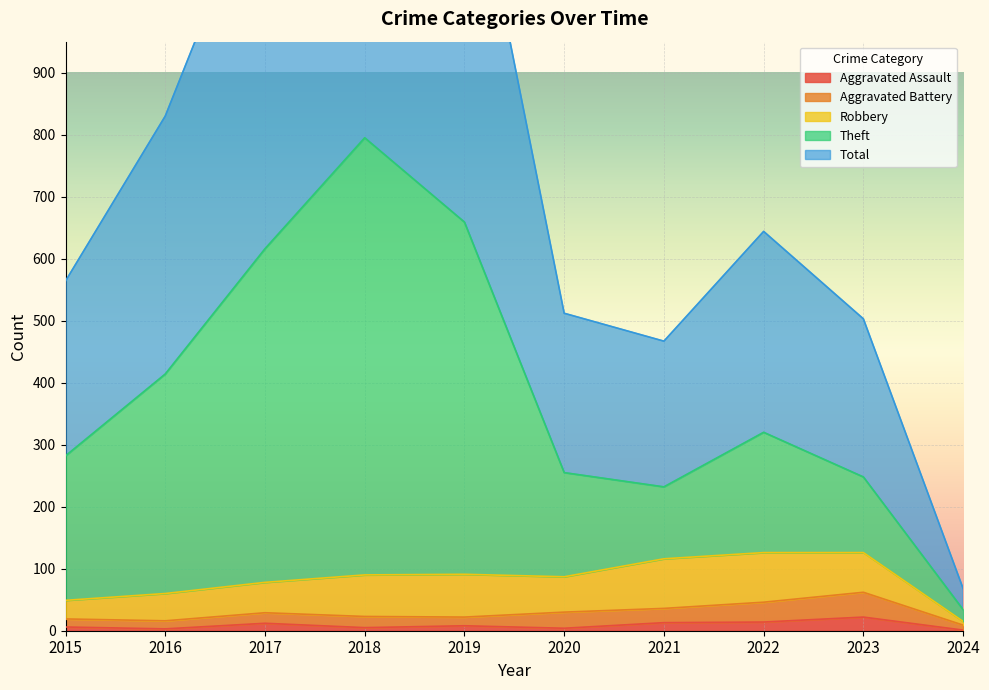

True or false: Aggravated Assault has a value of 22 at 2023.

True